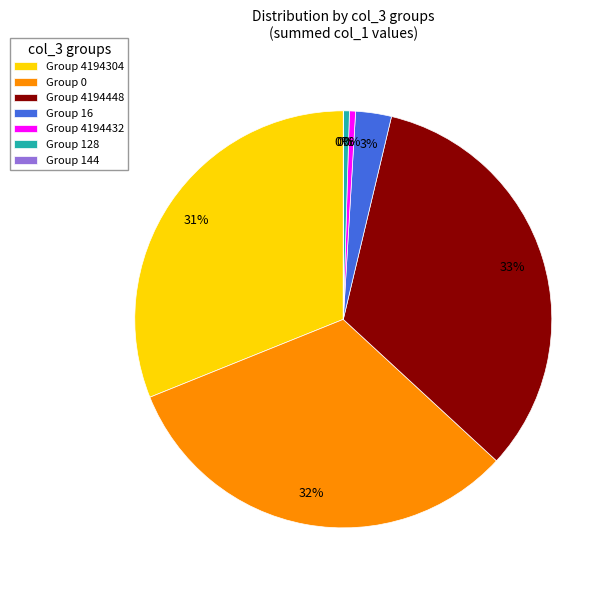

Between Group 4194432 and Group 16, which is larger?

Group 16